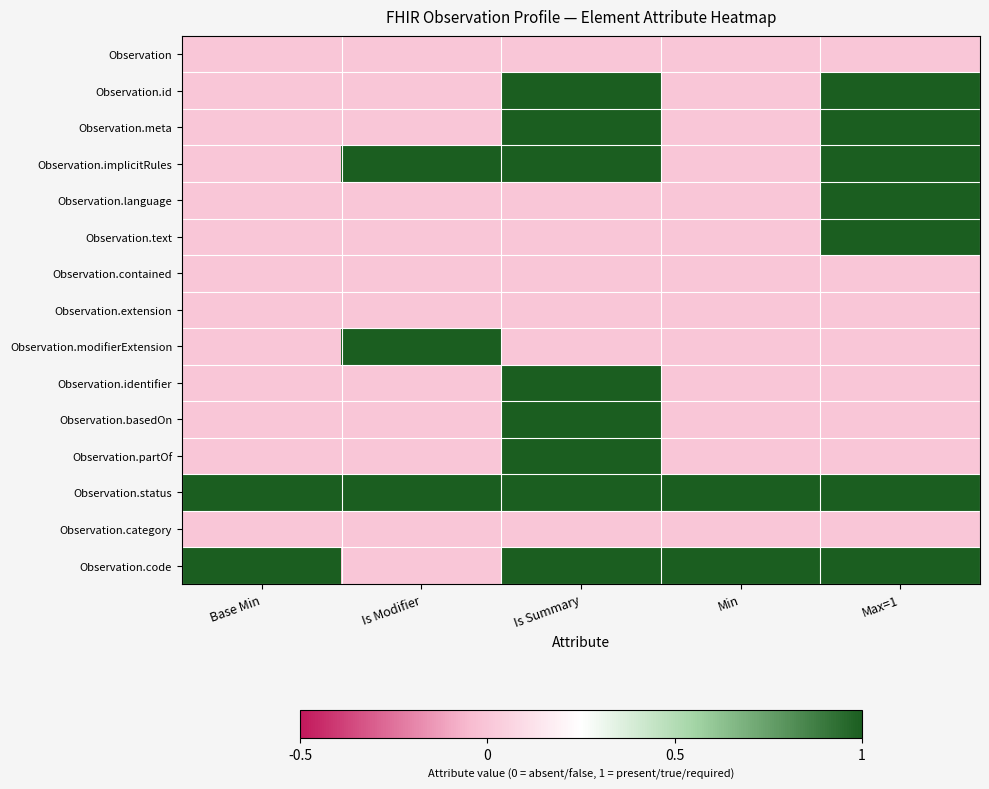

Reading left to right, transcribe all the data shown in this chart.

Observation: Base Min=0	Is Modifier=0	Is Summary=0	Min=0	Max=1=0
Observation.id: Base Min=0	Is Modifier=0	Is Summary=1	Min=0	Max=1=1
Observation.meta: Base Min=0	Is Modifier=0	Is Summary=1	Min=0	Max=1=1
Observation.implicitRules: Base Min=0	Is Modifier=1	Is Summary=1	Min=0	Max=1=1
Observation.language: Base Min=0	Is Modifier=0	Is Summary=0	Min=0	Max=1=1
Observation.text: Base Min=0	Is Modifier=0	Is Summary=0	Min=0	Max=1=1
Observation.contained: Base Min=0	Is Modifier=0	Is Summary=0	Min=0	Max=1=0
Observation.extension: Base Min=0	Is Modifier=0	Is Summary=0	Min=0	Max=1=0
Observation.modifierExtension: Base Min=0	Is Modifier=1	Is Summary=0	Min=0	Max=1=0
Observation.identifier: Base Min=0	Is Modifier=0	Is Summary=1	Min=0	Max=1=0
Observation.basedOn: Base Min=0	Is Modifier=0	Is Summary=1	Min=0	Max=1=0
Observation.partOf: Base Min=0	Is Modifier=0	Is Summary=1	Min=0	Max=1=0
Observation.status: Base Min=1	Is Modifier=1	Is Summary=1	Min=1	Max=1=1
Observation.category: Base Min=0	Is Modifier=0	Is Summary=0	Min=0	Max=1=0
Observation.code: Base Min=1	Is Modifier=0	Is Summary=1	Min=1	Max=1=1